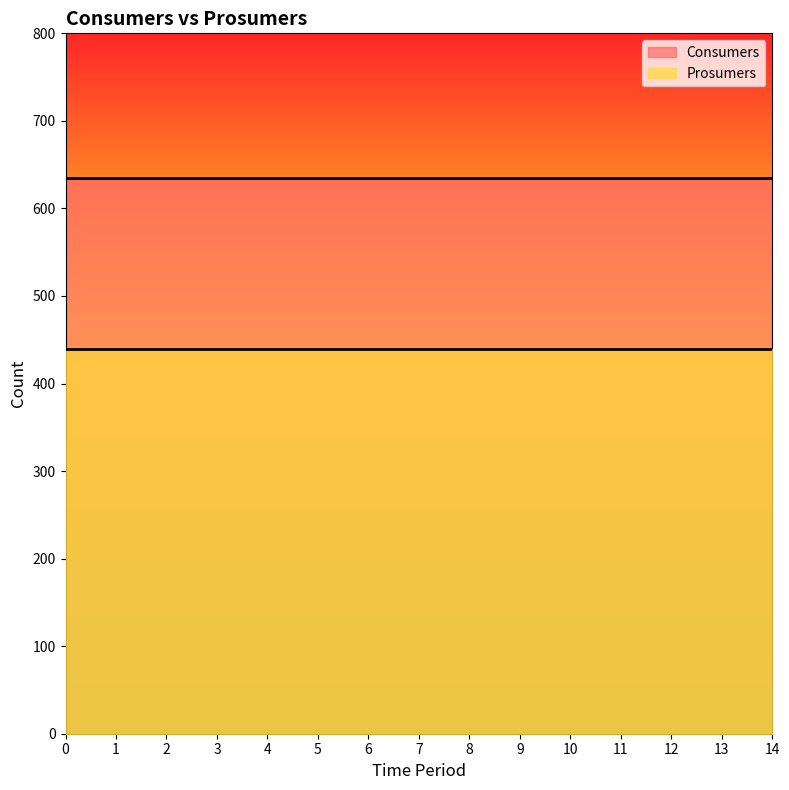

What is the spread (max minus min) of values at 10?

195